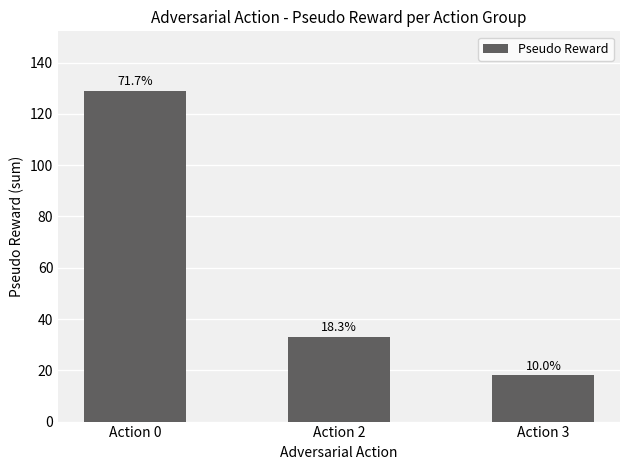

What is the sum of all values?

180